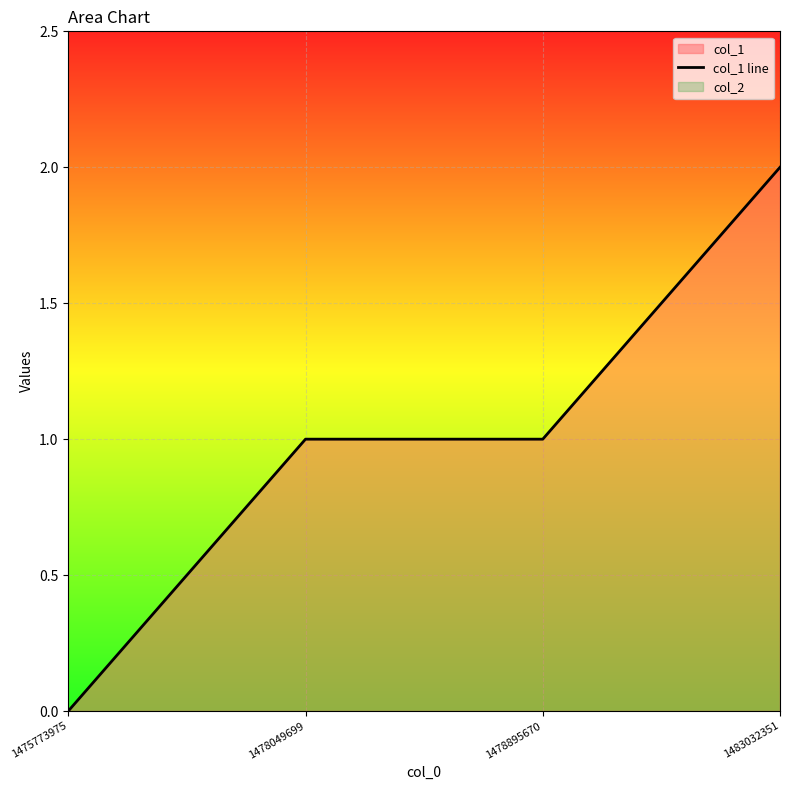

The chart shows a value of 2 at 1478049699. True or false?

False